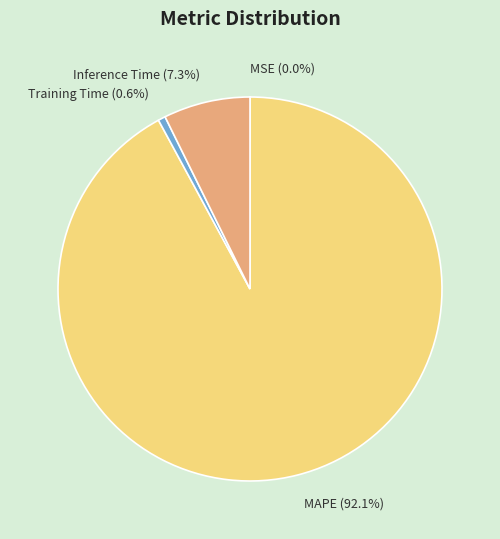

Is it true that MAPE is 92% of the pie?

True